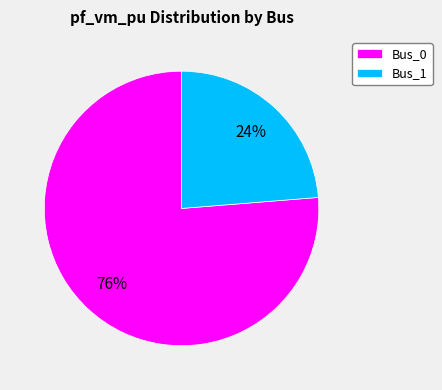

To the nearest percent, what portion does Bus_0 represent?

76%